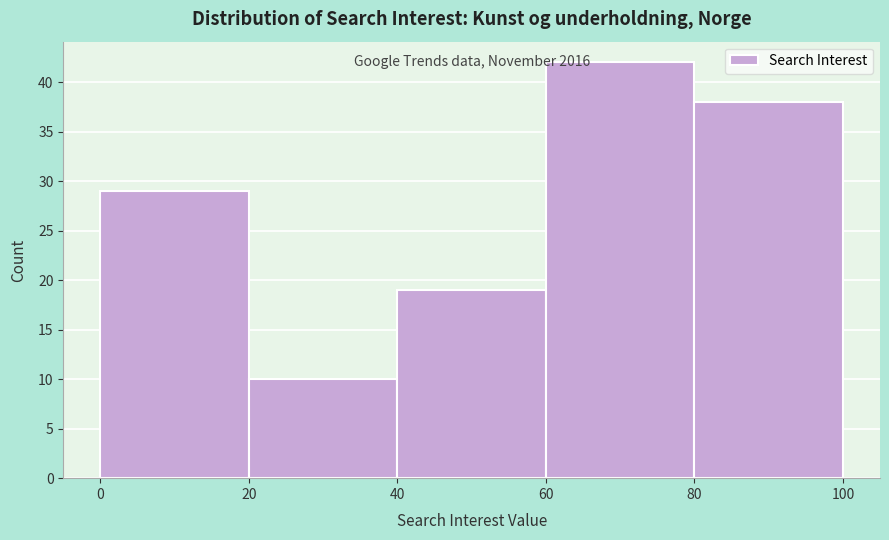

Over which range of the x-axis is the bar tallest?

60 to 80